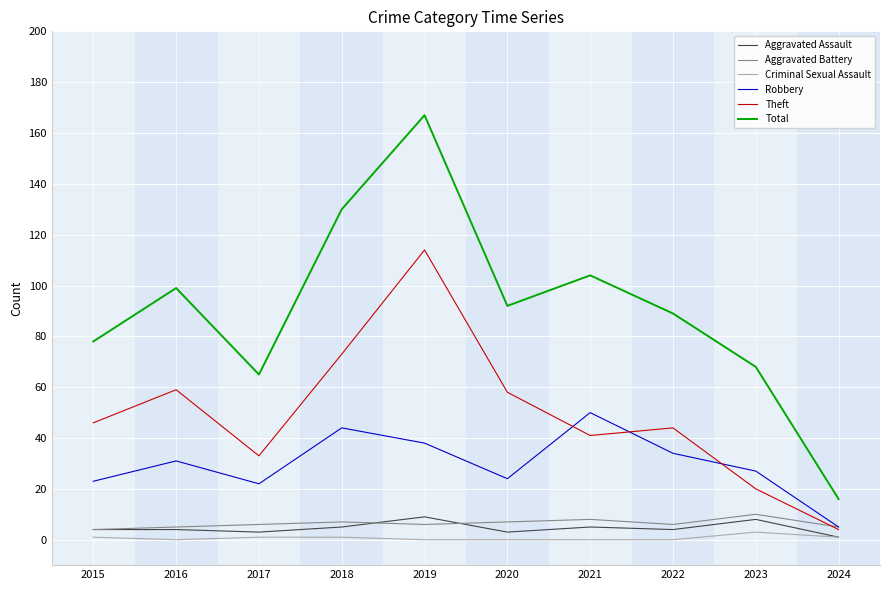

Between 2017 and 2019, which series saw the biggest shift?

Total